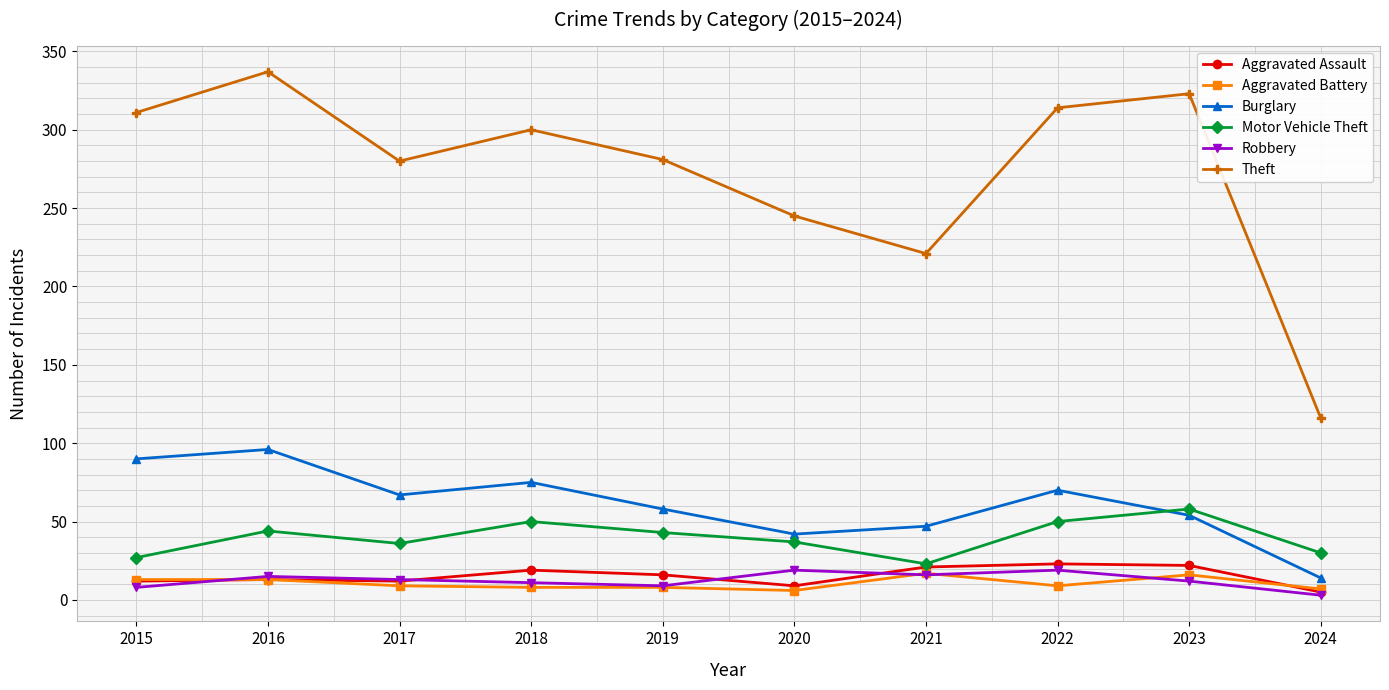

What is the difference between the maximum and minimum values in the Theft series?

221